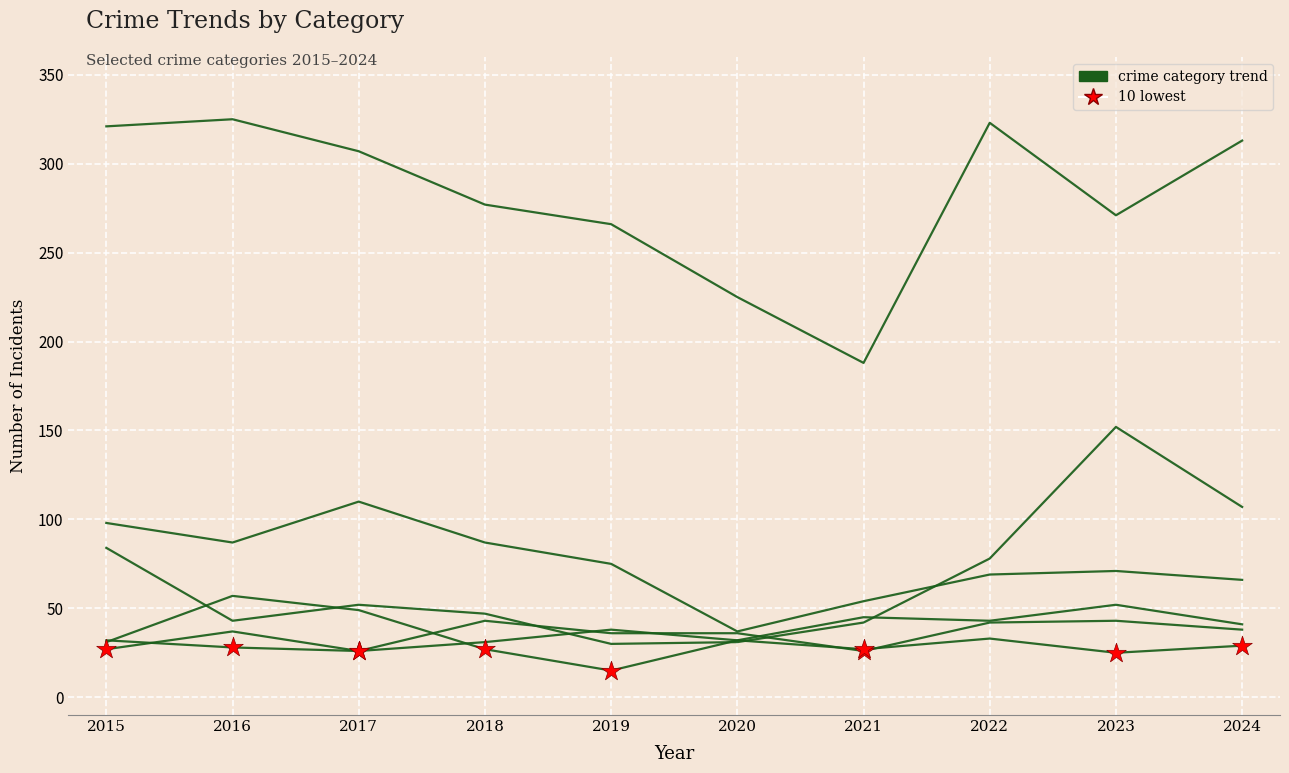

What is the total value across all series at 2018?

512